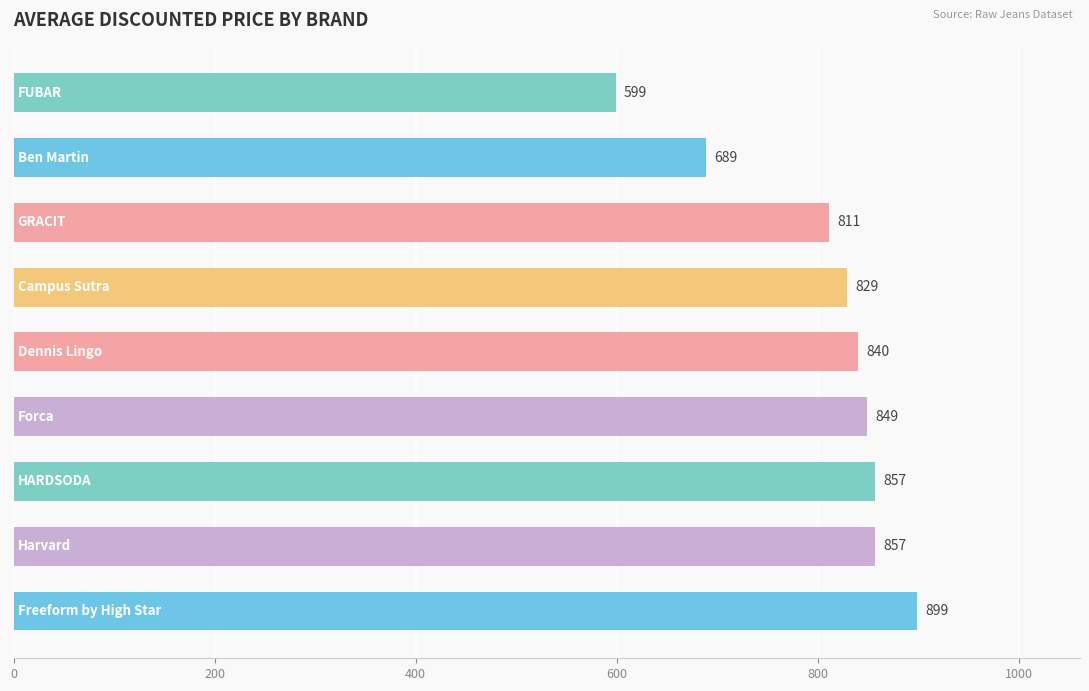

What is the minimum value shown in the chart?

599